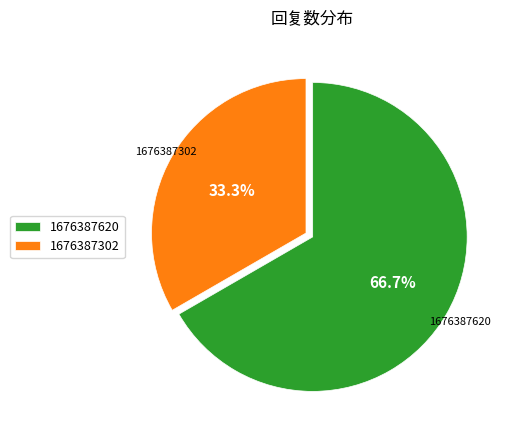

The 1676387302 slice represents 33% of the pie. True or false?

True